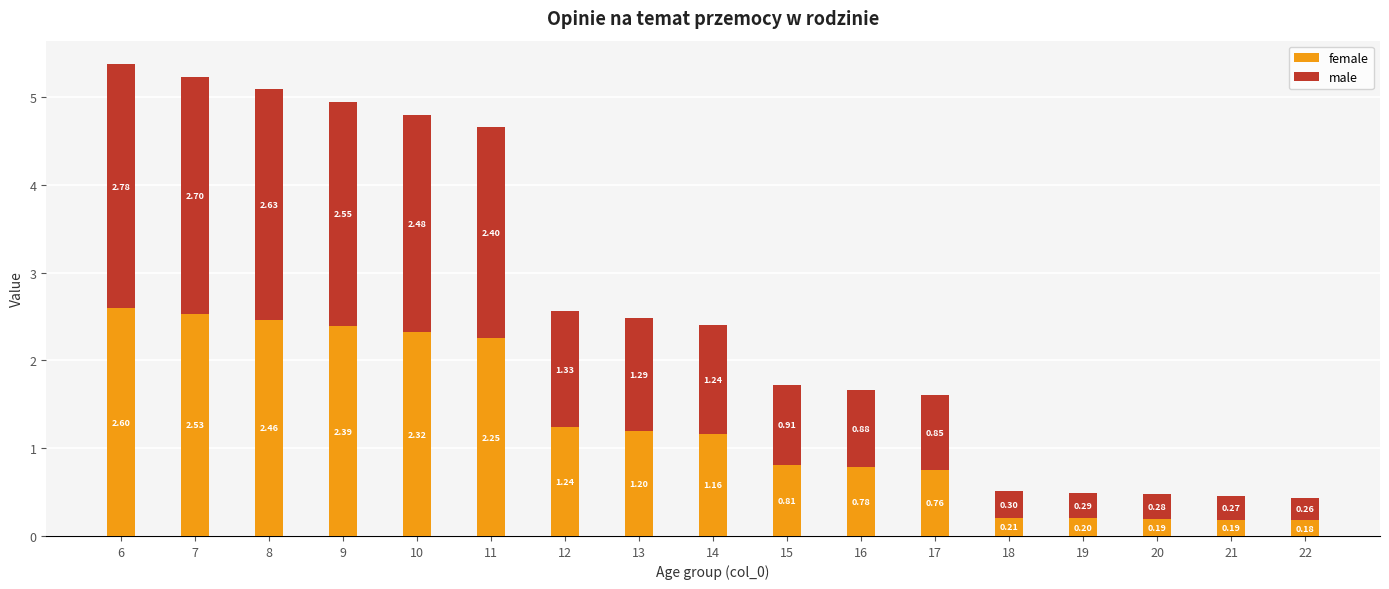

At which category is the sum across all series the highest?

6